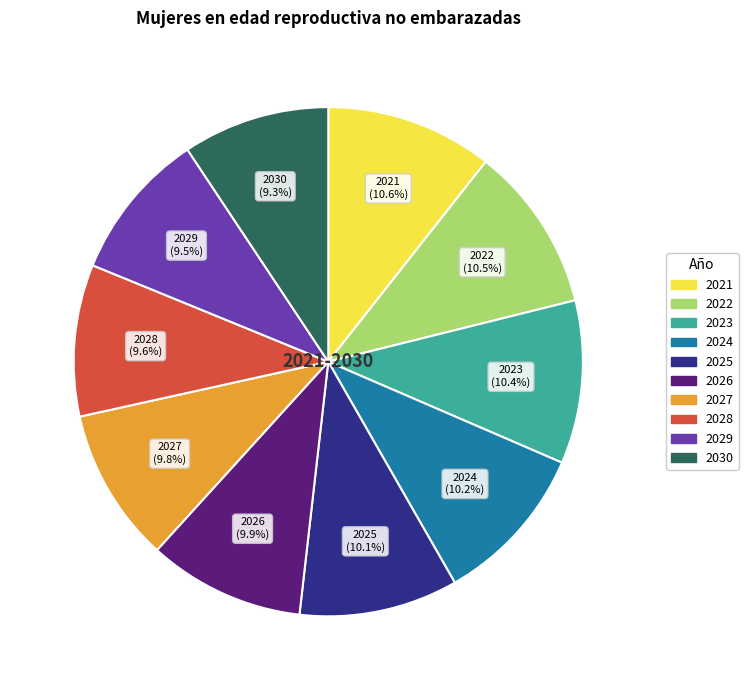

How many segments does this pie chart have?

10